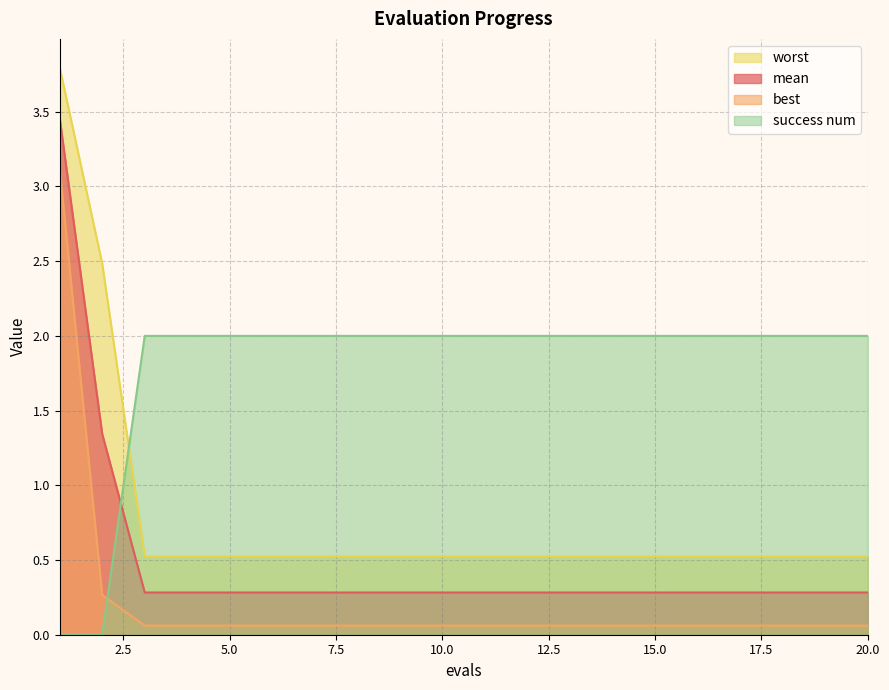

Which has a higher value, 13 or 20?

13